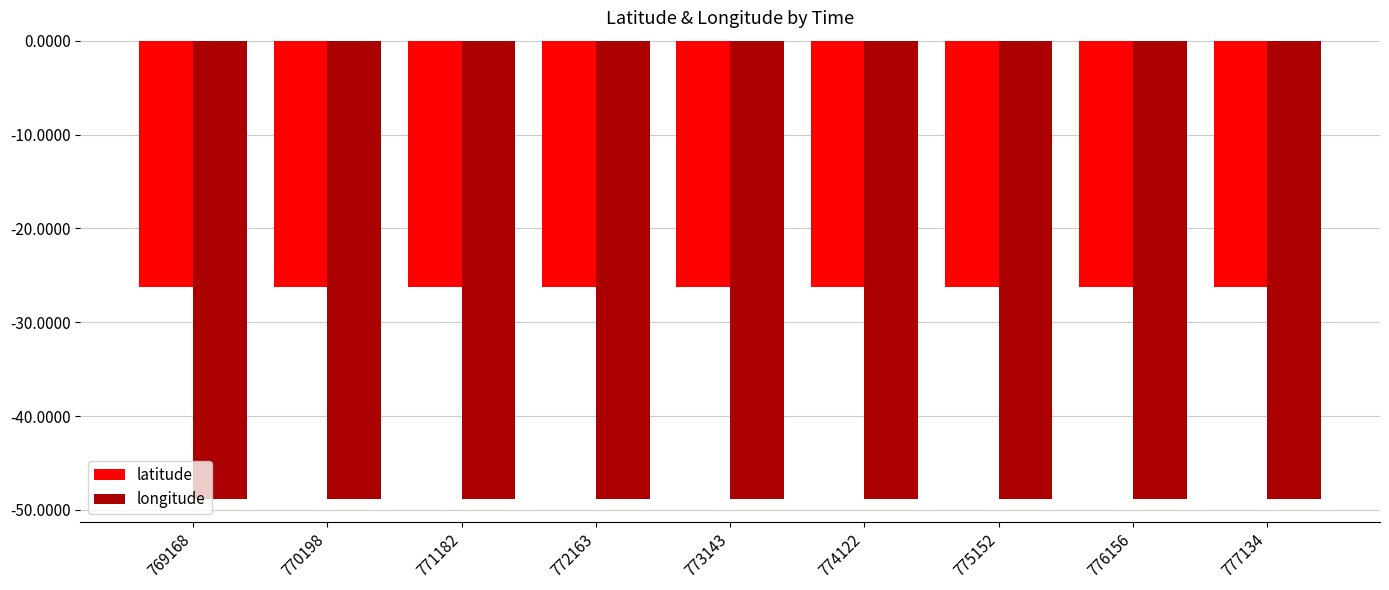

The longitude series shows -24.3 at 776156. True or false?

False